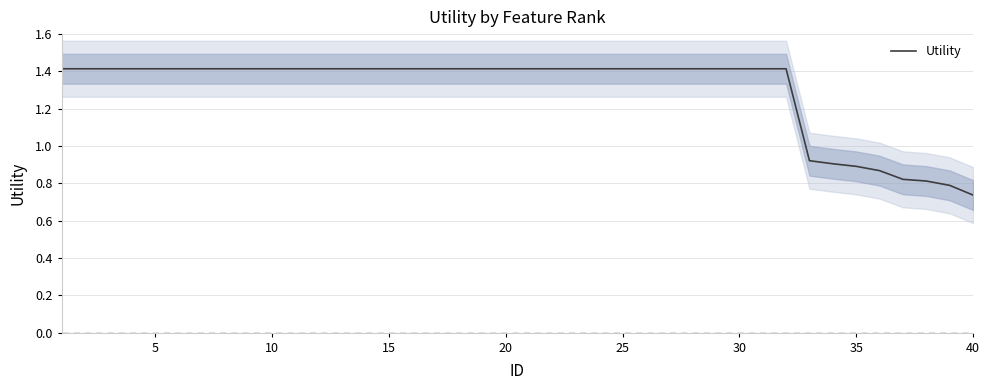

How many values exceed 1?

32